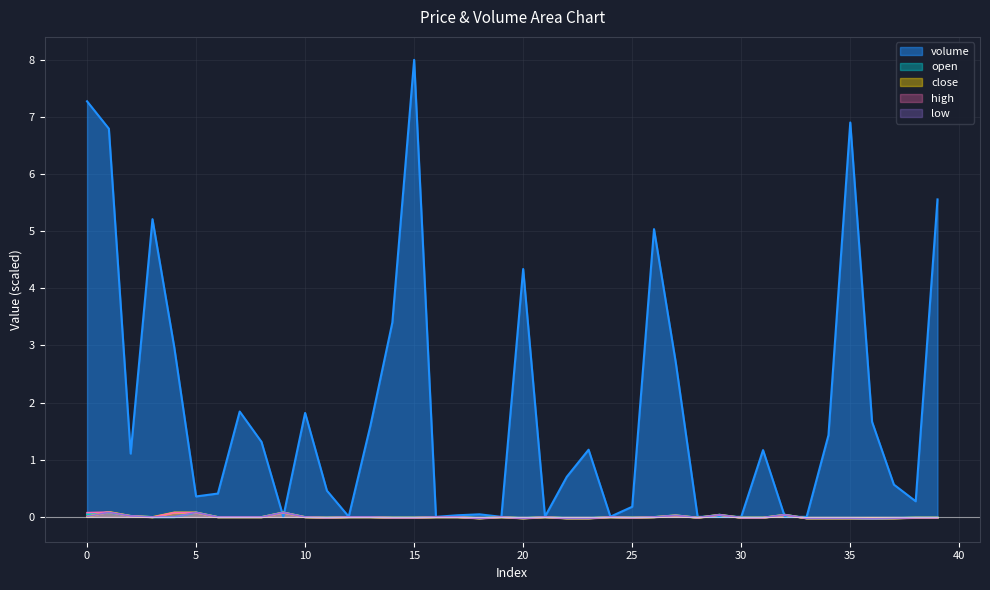

Is it true that volume equals 0.3 at 38?

True